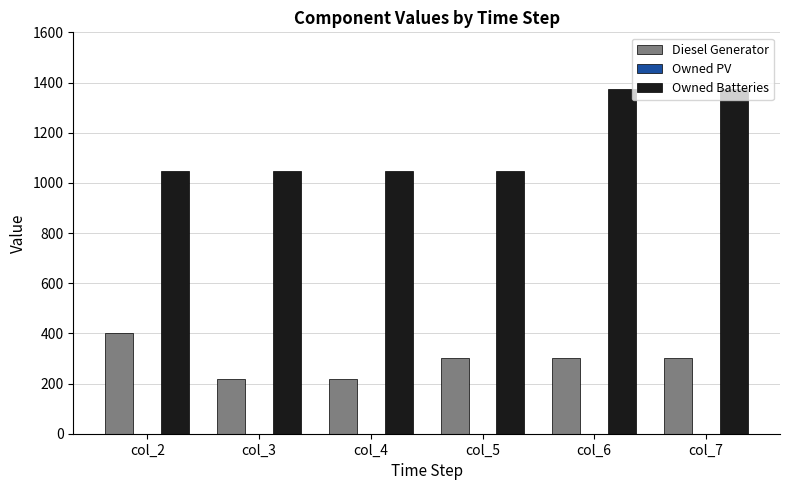

At how many categories does at least one series exceed 1005?

6